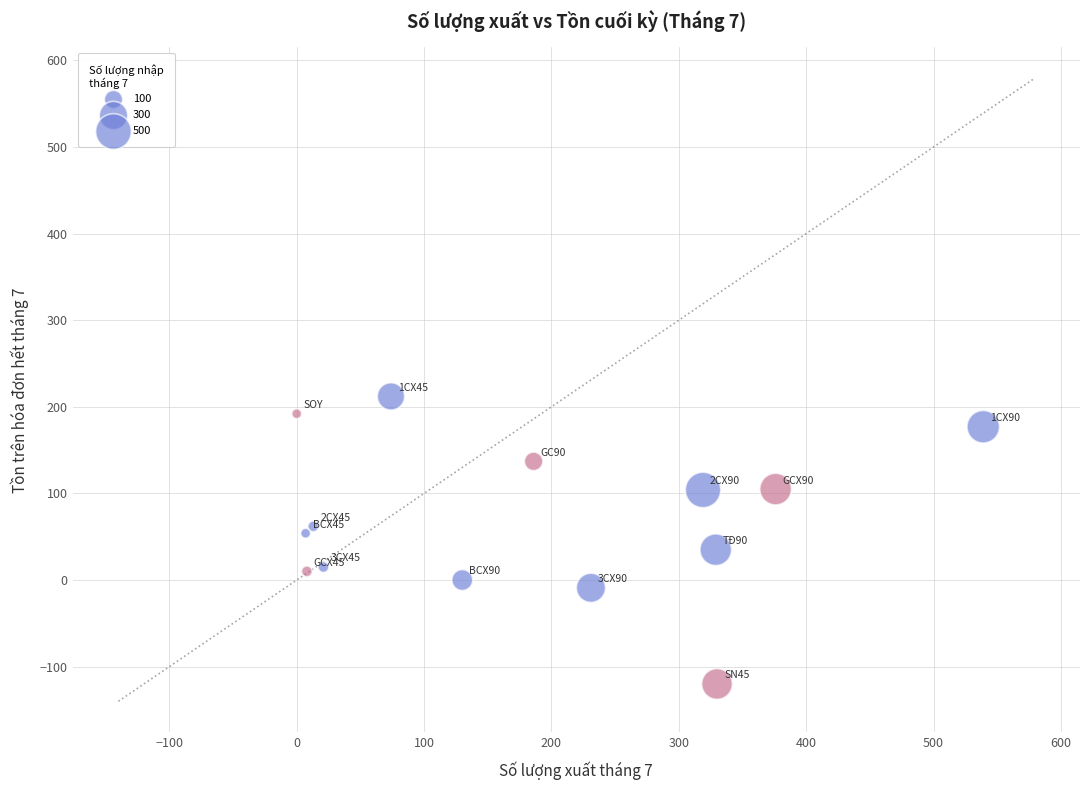

What is the range of Y values (max minus min)?

332